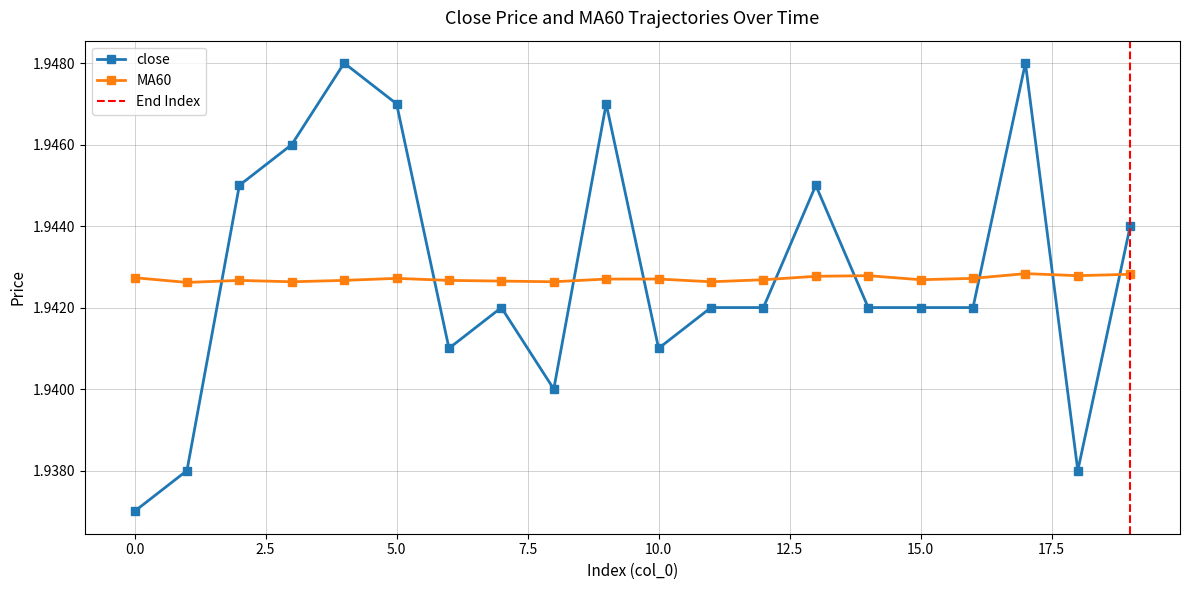

The close series shows 1.9 at 18. True or false?

True